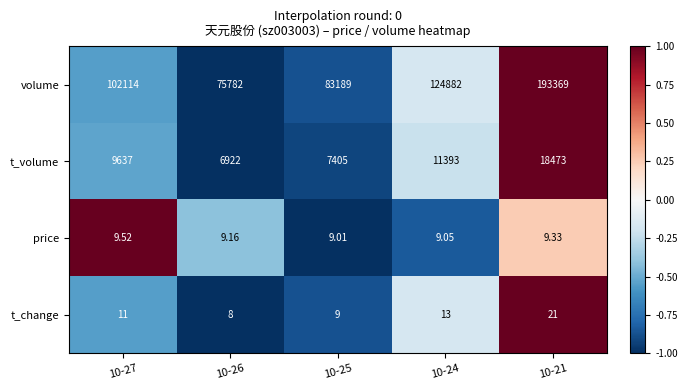

Which series has the largest total across all categories?

volume